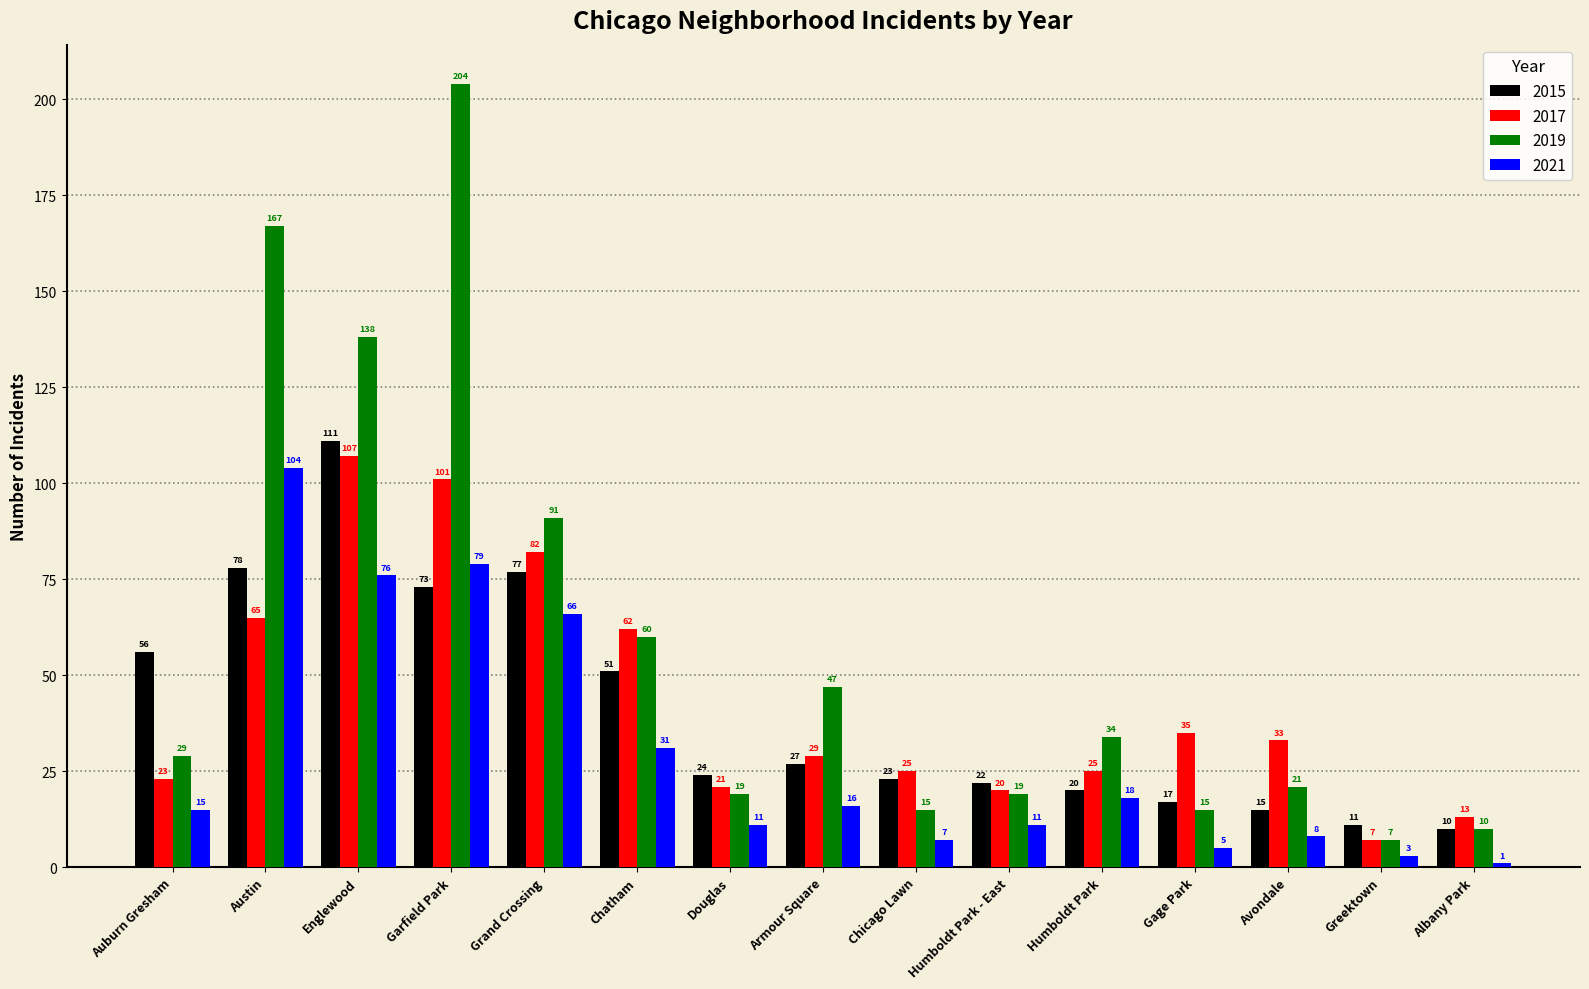

At which label does 2017 first exceed 29?

Austin